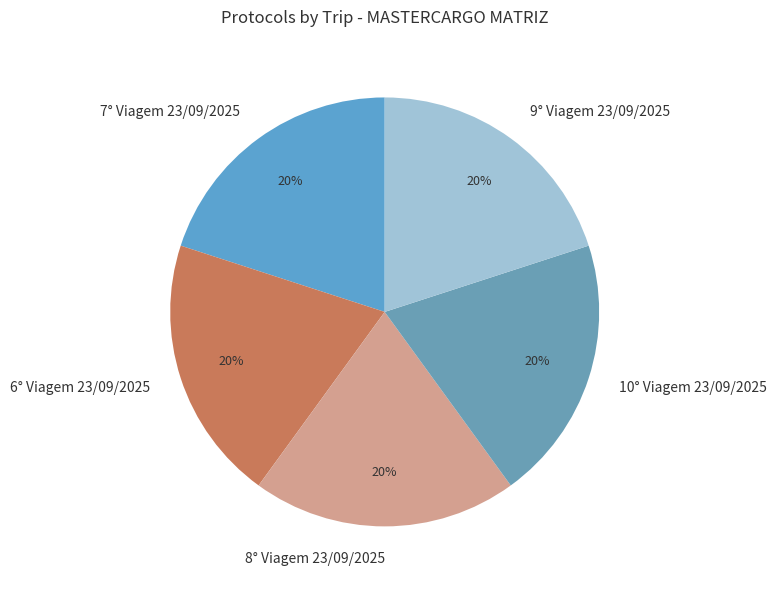

Is it true that 8° Viagem 23/09/2025 is 25% of the pie?

False